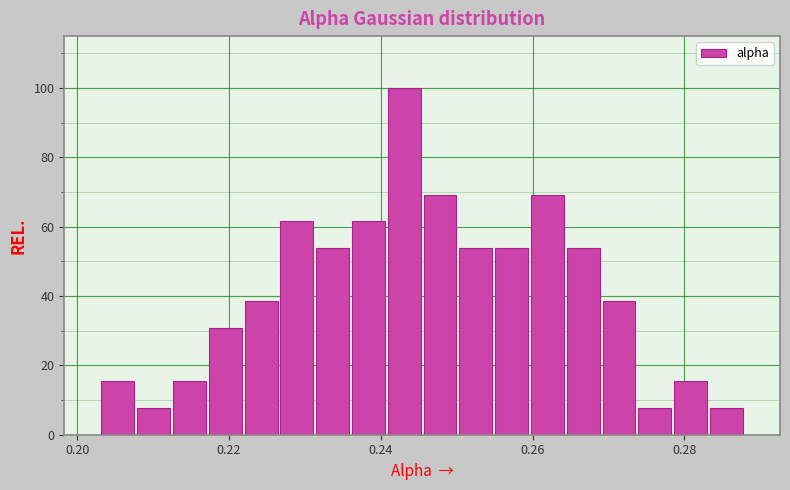

Around what value on the x-axis is the tallest bar? Give the approximate position of its centre, as read against the axis.

0.244